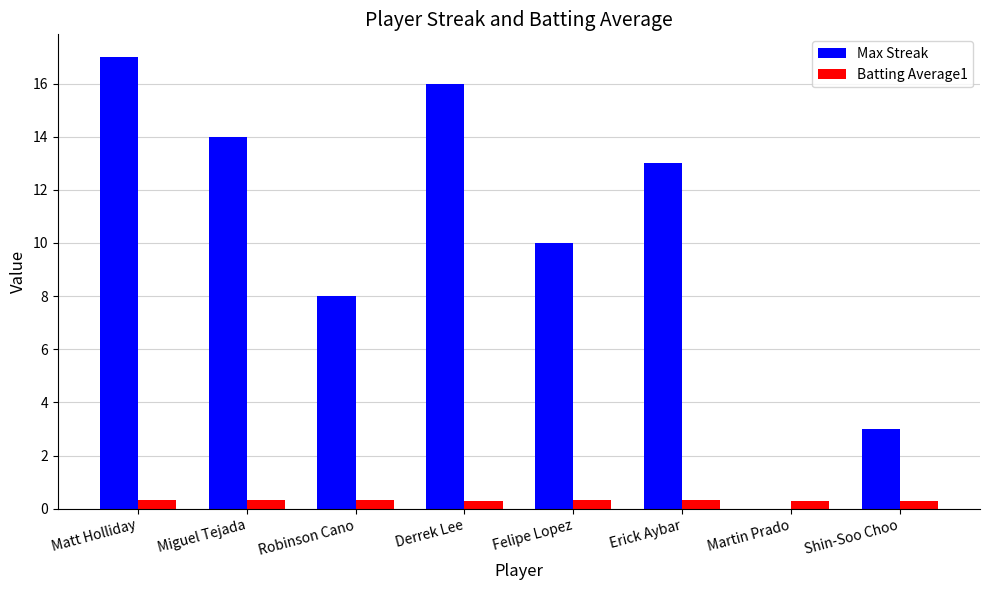

What is the sum of all Max Streak values?

81.0